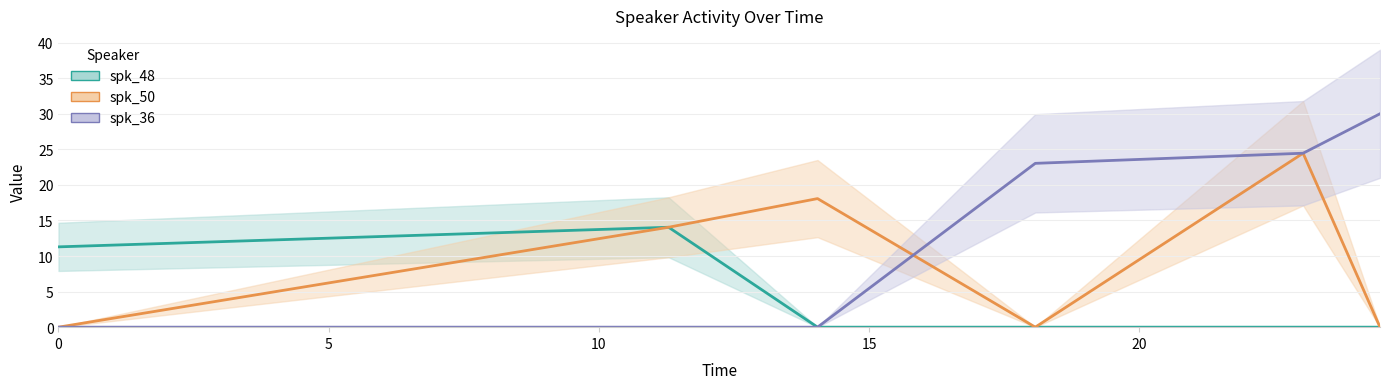

Reading left to right, extract all data points from this chart.

spk_48: 0.0=11.3	11.29=14.0	14.046=0.0	18.075=0.0	23.031=0.0	24.454=0.0
spk_50: 0.0=0.0	11.29=14.0	14.046=18.1	18.075=0.0	23.031=24.5	24.454=0.0
spk_36: 0.0=0.0	11.29=0.0	14.046=0.0	18.075=23.0	23.031=24.5	24.454=30.0